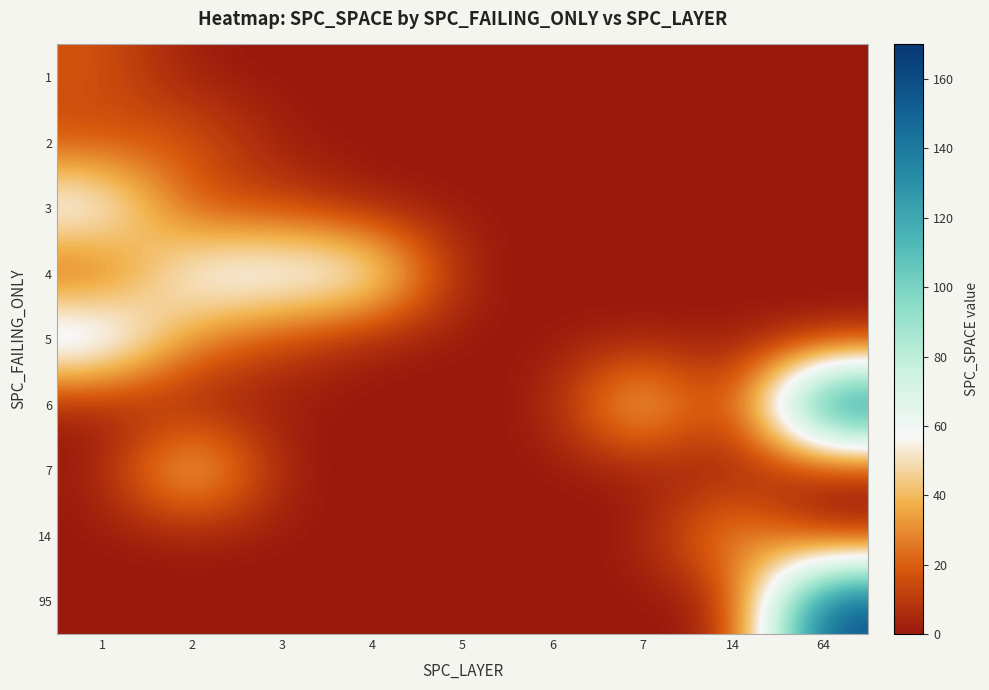

At which category is the sum across all series the highest?

64